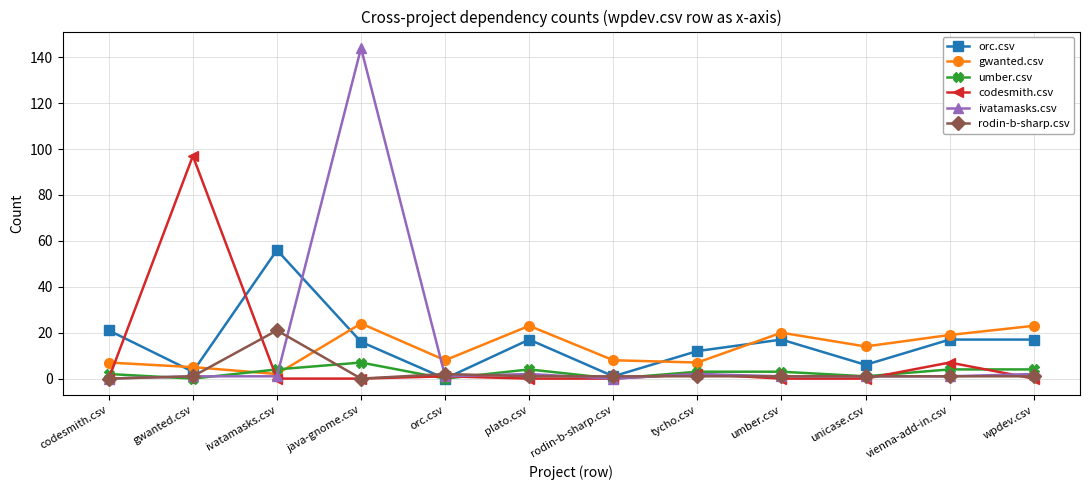

At which category is the sum across all series the highest?

java-gnome.csv